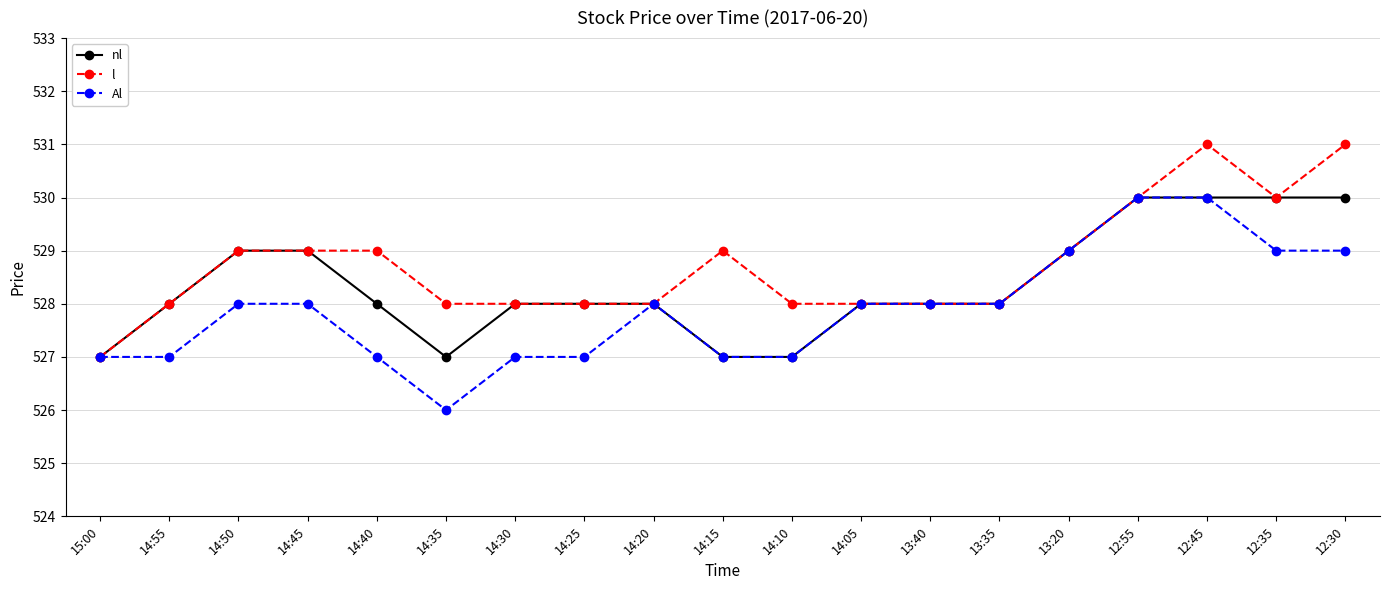

Read the nl value at 14:20.

528